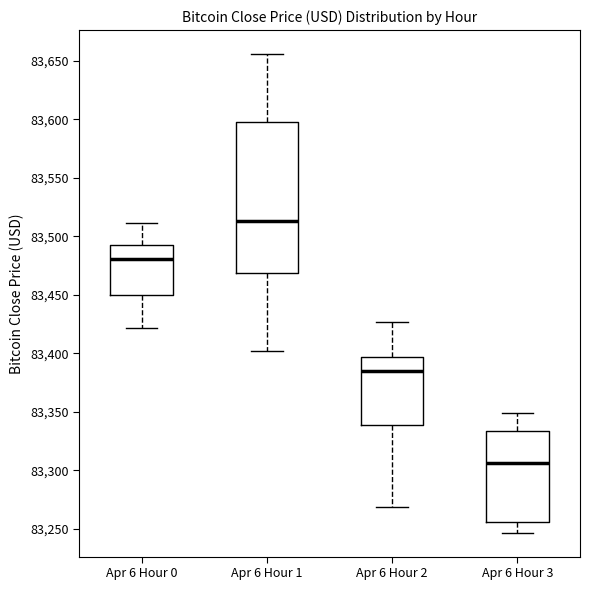

Which box is the tallest, from its lower edge to its upper edge?

Apr 6 Hour 1